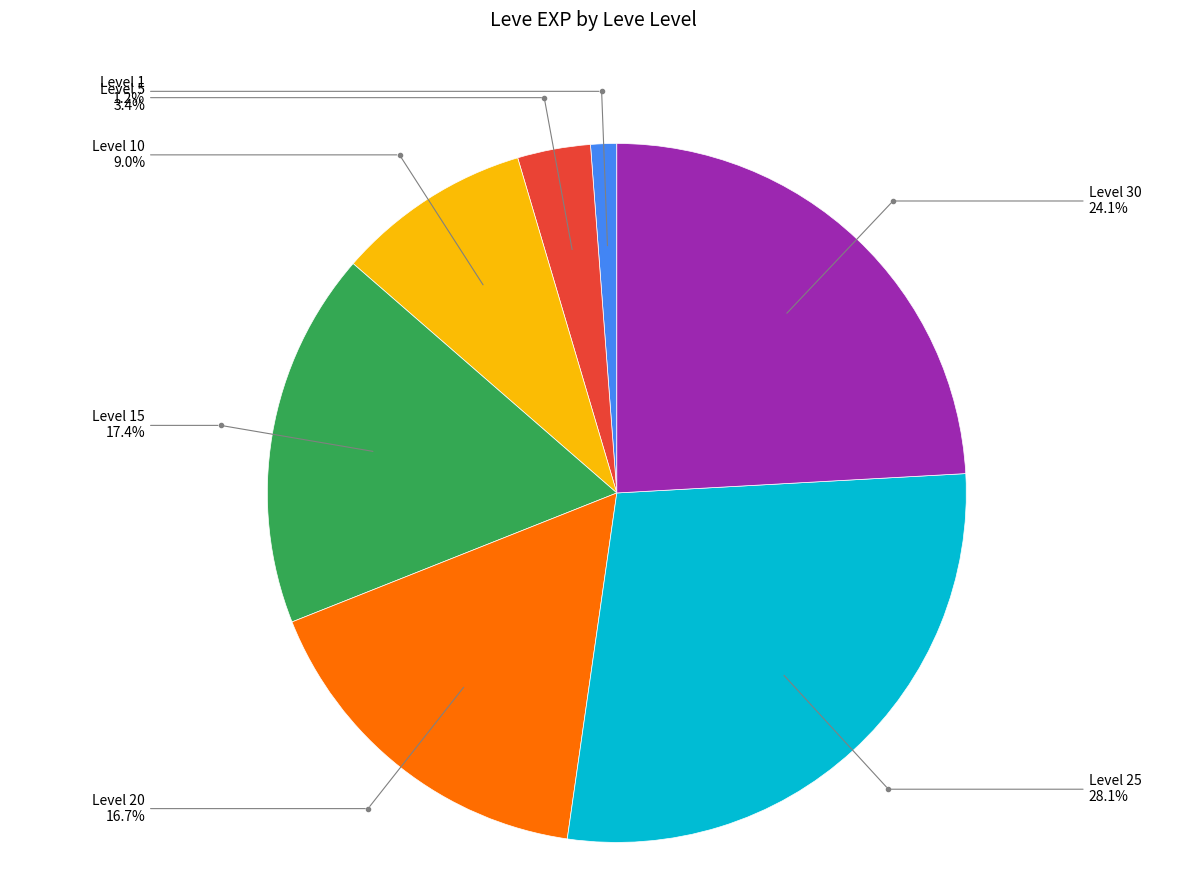

How many slices are in this pie chart?

7